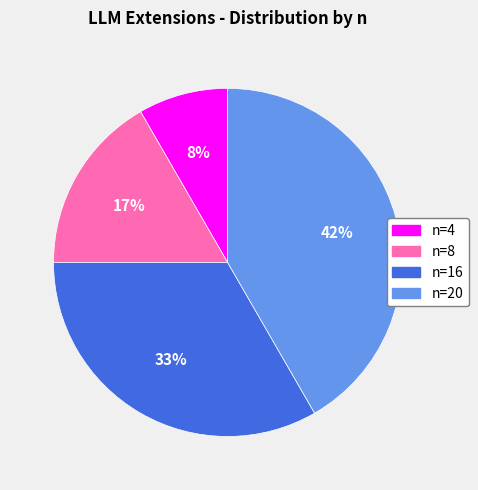

To the nearest percent, what is the average slice percentage?

25%